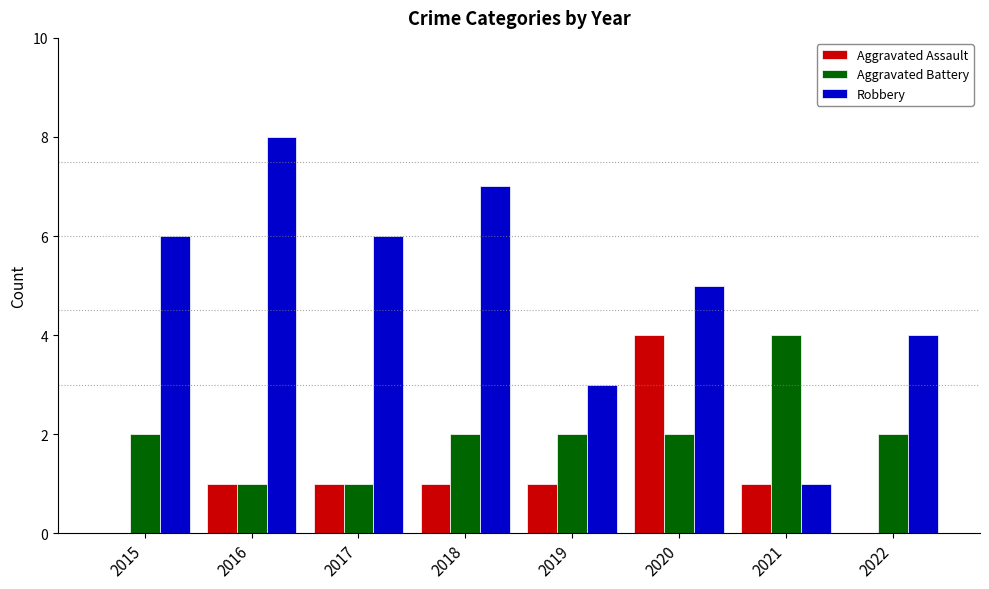

At which category does the chart reach its peak across all series?

2016